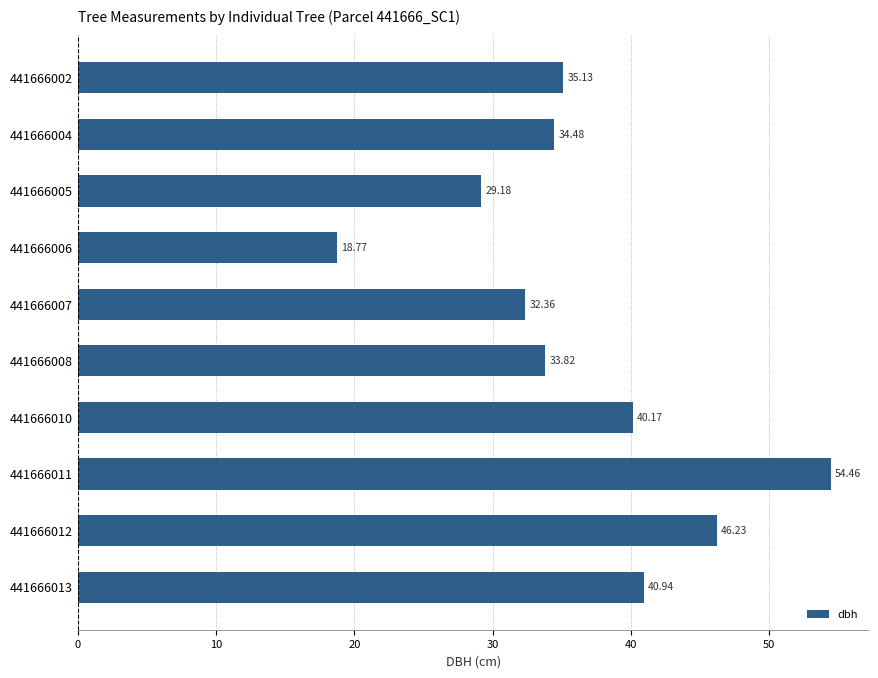

What is the change in value from 441666010 to 441666011?

+14.3